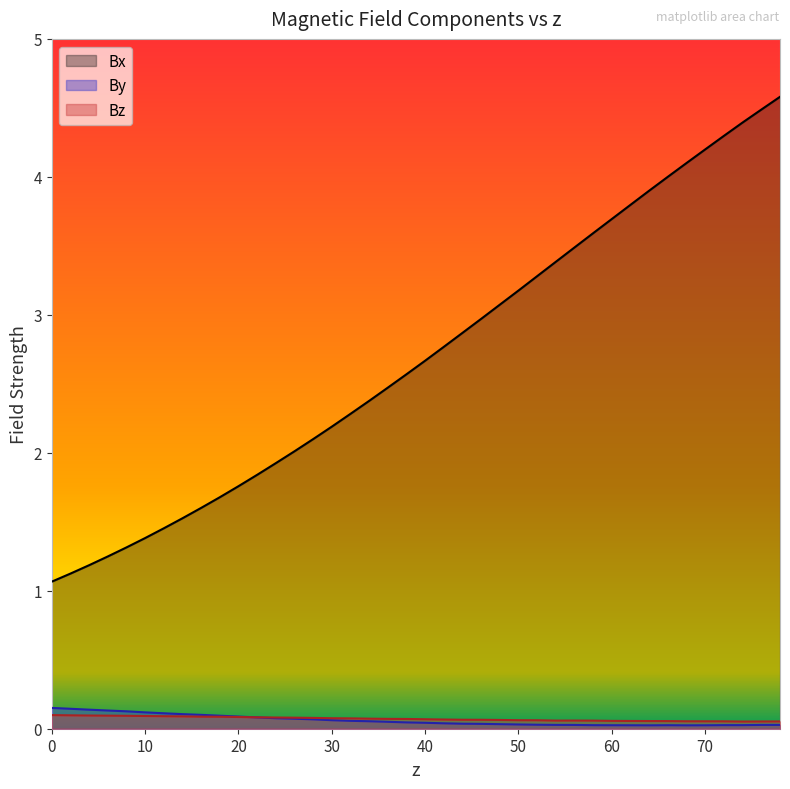

Which series has the largest range (max minus min)?

Bx